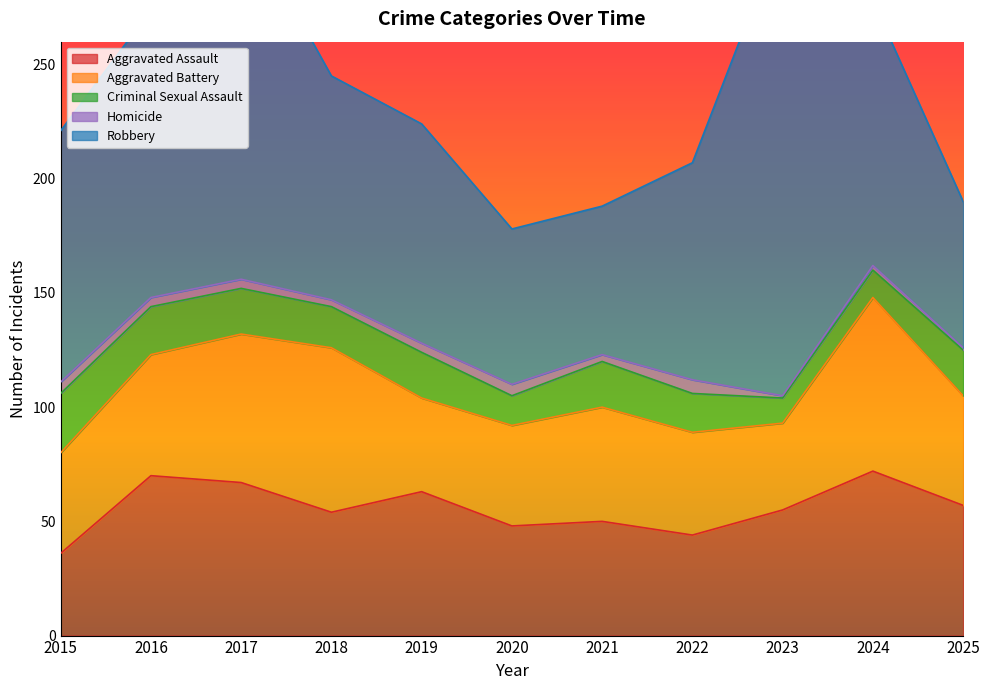

What is the average value of the Criminal Sexual Assault series?

18